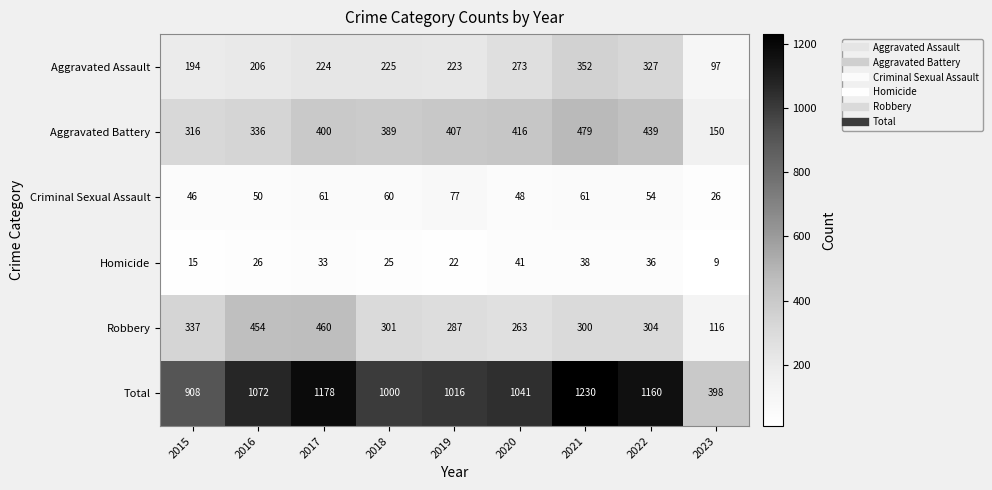

Which series has the largest range (max minus min)?

Total